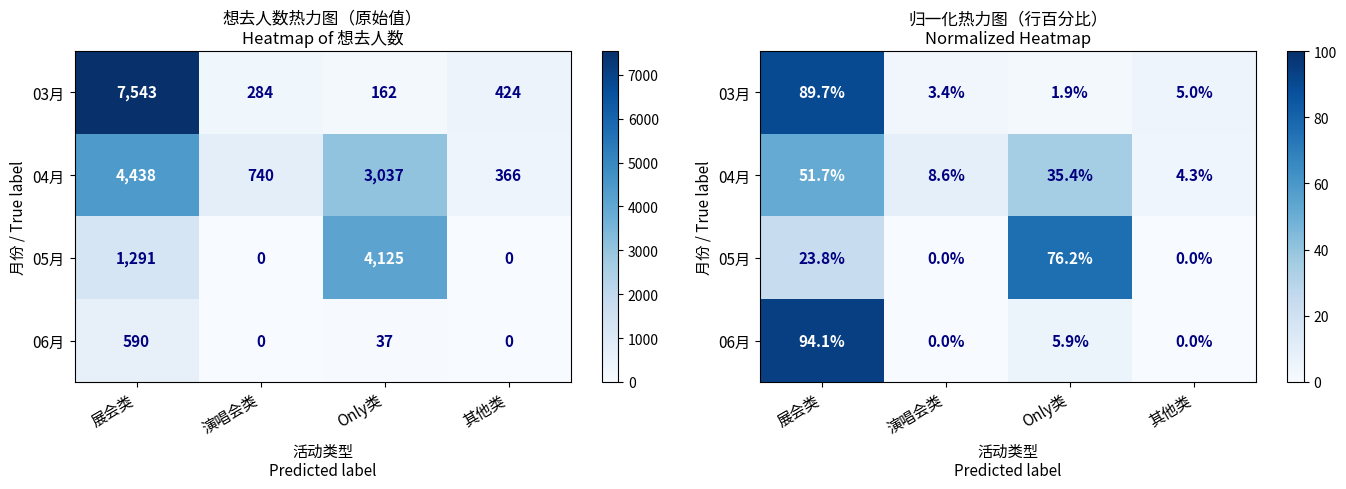

What is the lowest value of the 04月 series?

4.3